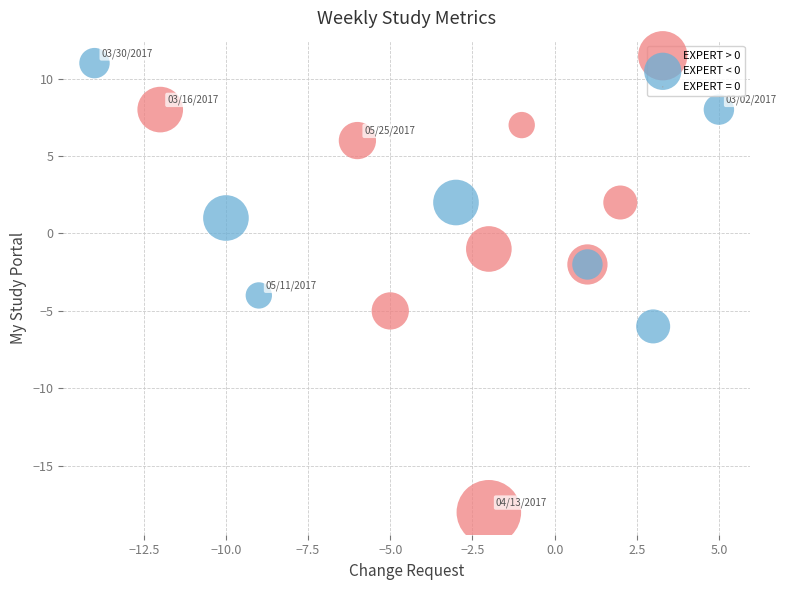

Which series contains the highest Y value?

EXPERT < 0